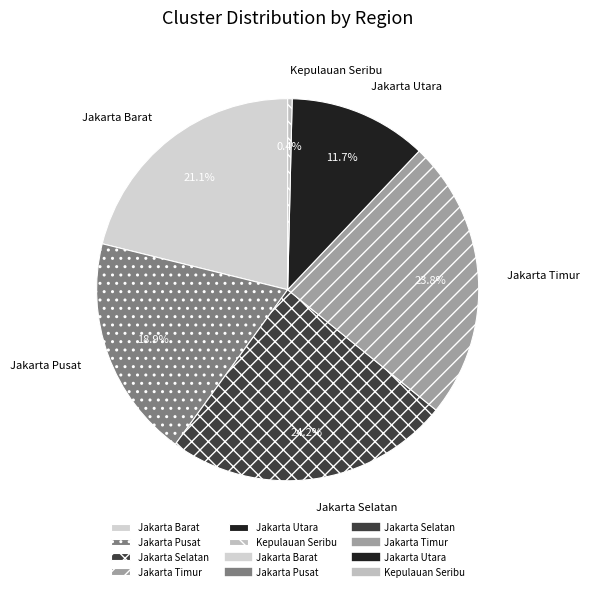

The Jakarta Utara slice represents 1% of the pie. True or false?

False